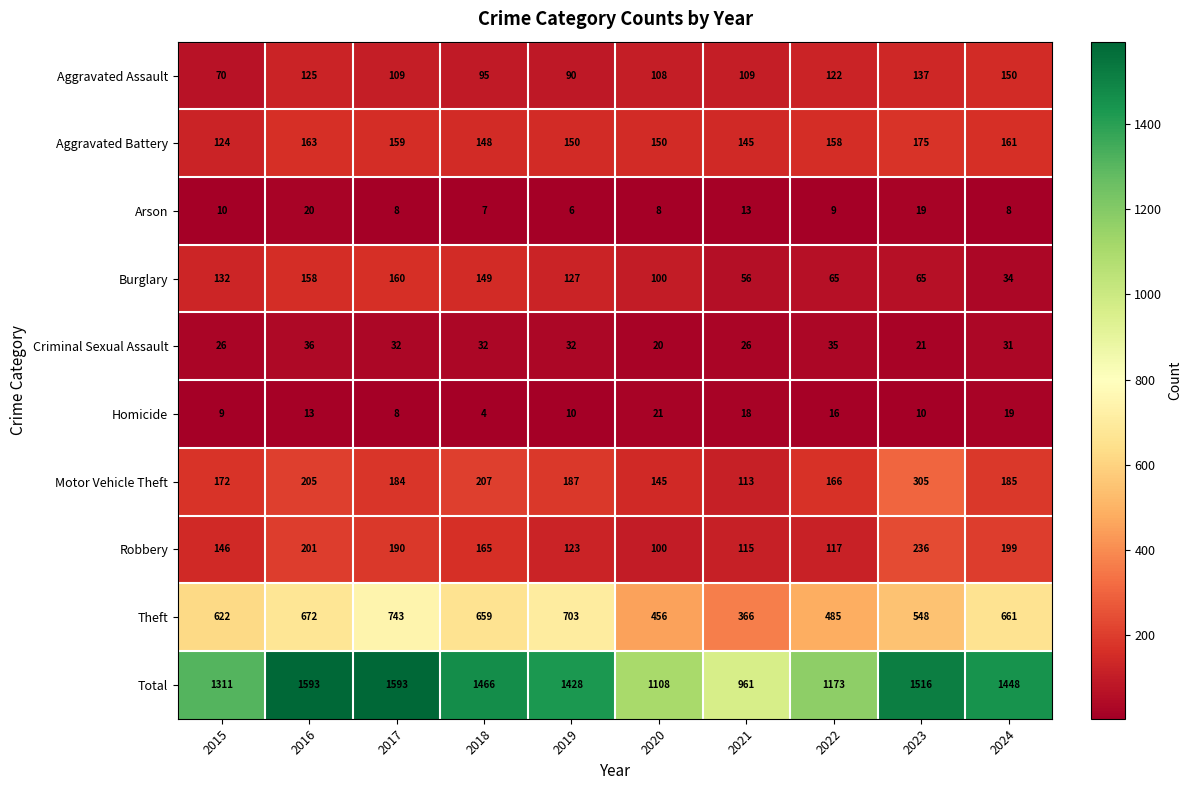

What is the total value across all series at 2015?

2622